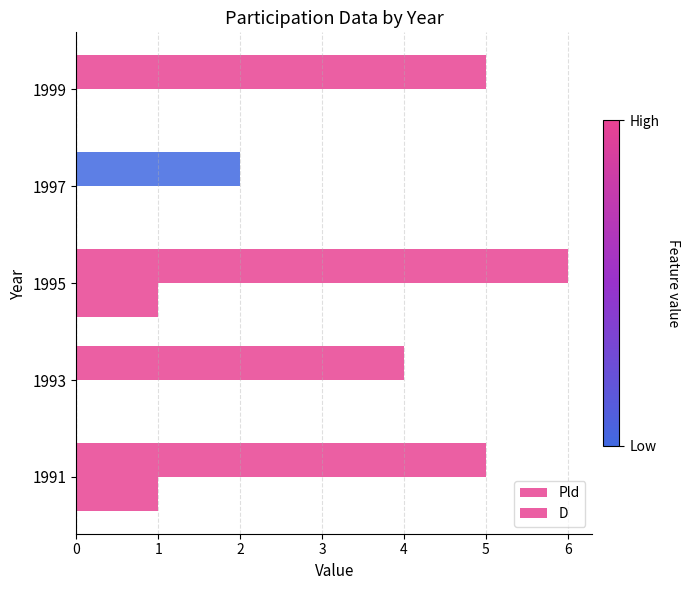

List the labels in order of Pld value, smallest first.

3, 1, 0, 4, 2